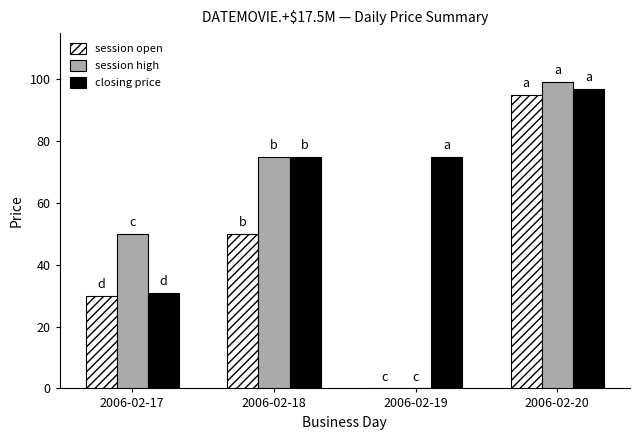

Which series has the widest spread of values?

session high